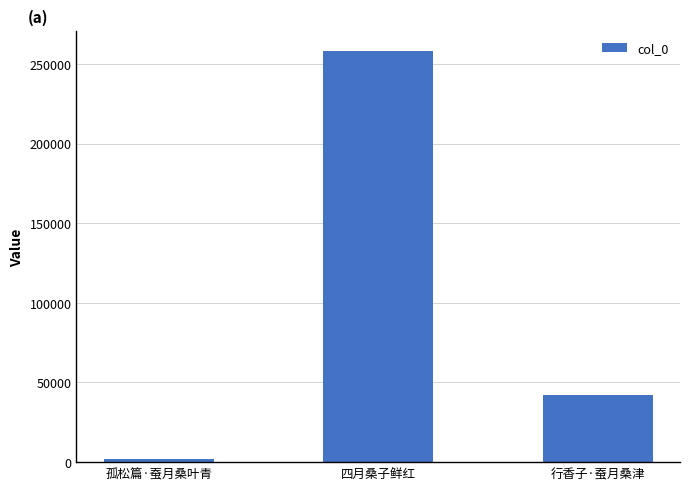

Which category has the lowest value across all series?

孤松篇·蚕月桑叶青